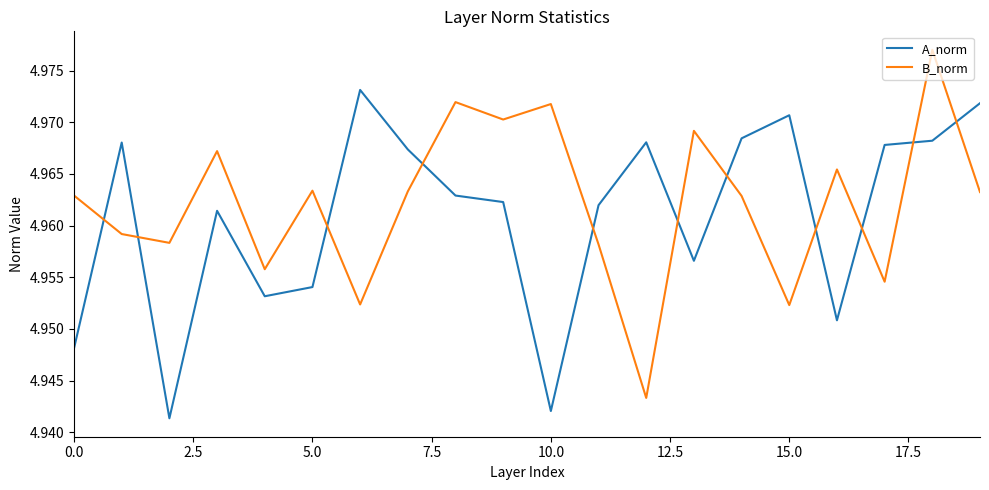

Which series ends up on top after the final intersection of B_norm and A_norm?

A_norm